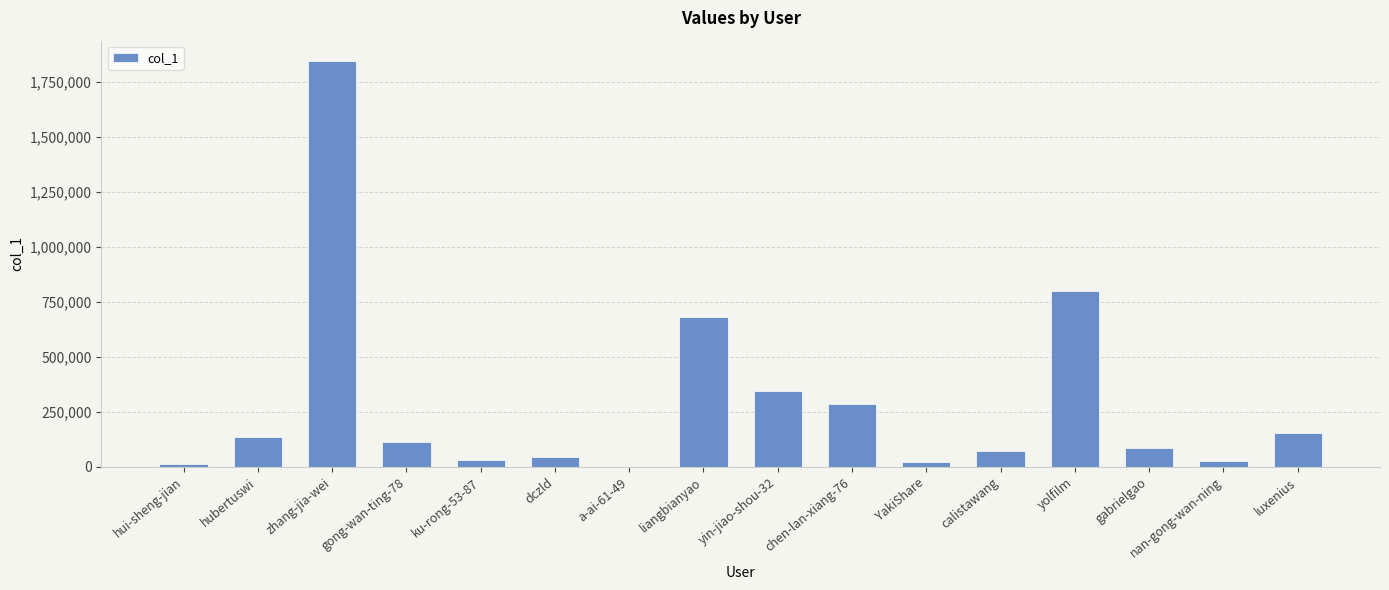

At which category does the chart reach its peak across all series?

zhang-jia-wei